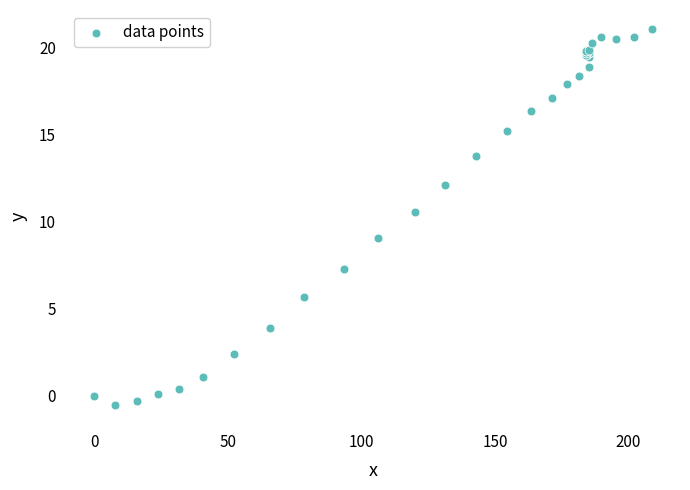

What Y value in the scatter plot is closest to 10?

10.6